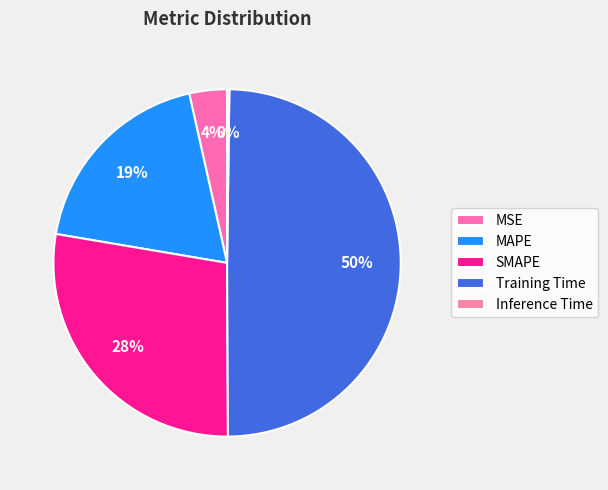

Combined, what portion of the pie is Inference Time and MSE?

3.7%